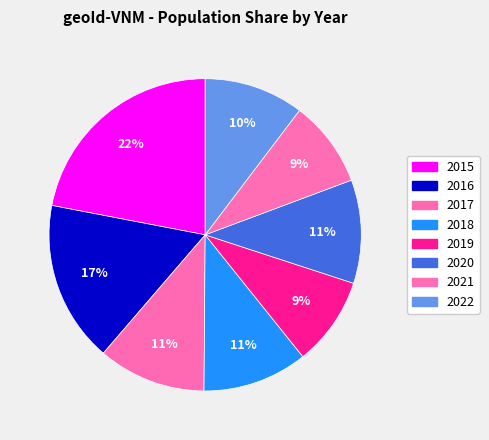

Between 2015 and 2016, which is larger?

2015